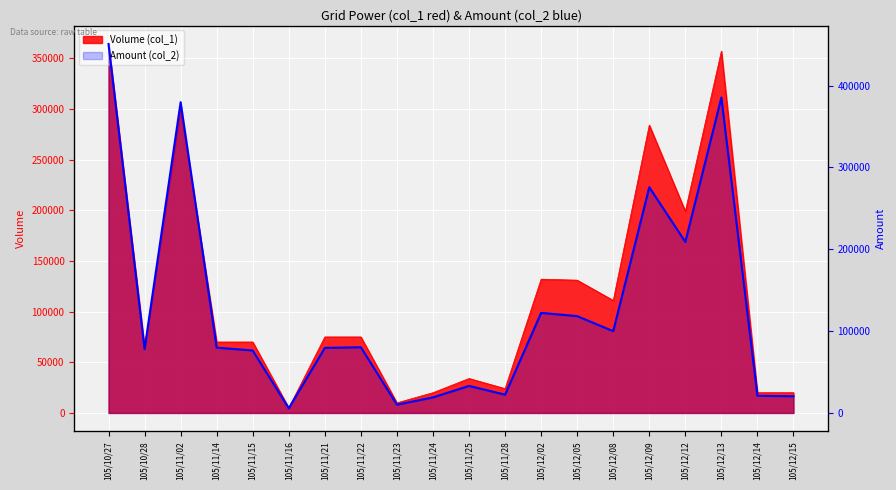

Is it true that the value at 105/11/21 is 113307?

False